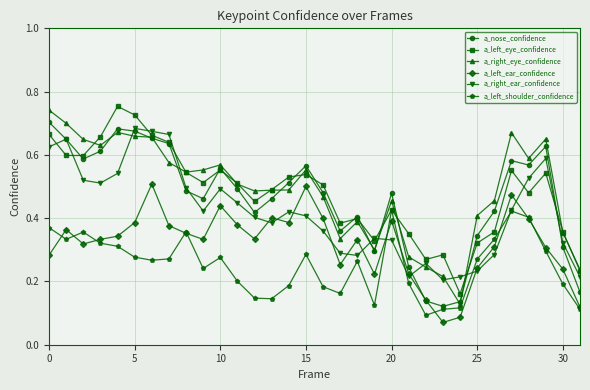

True or false: a_left_ear_confidence and a_left_eye_confidence cross at least once.

False